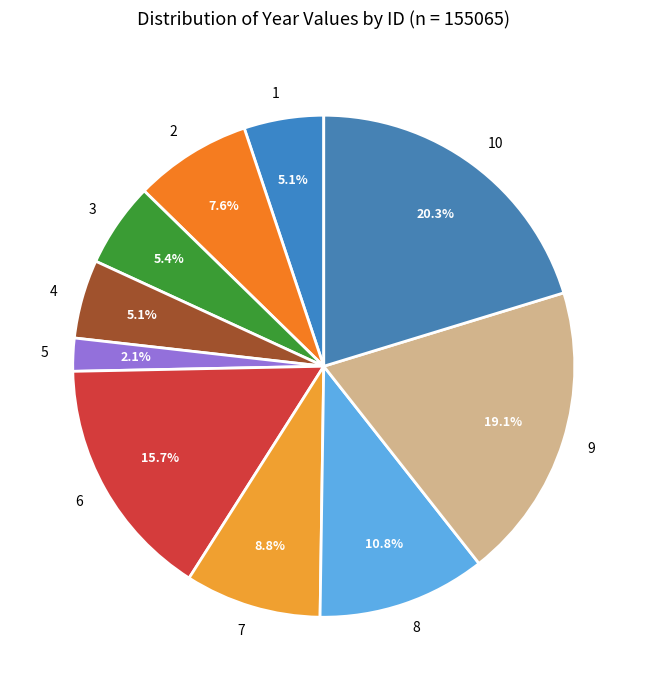

Is it true that 1 is 5% of the pie?

True